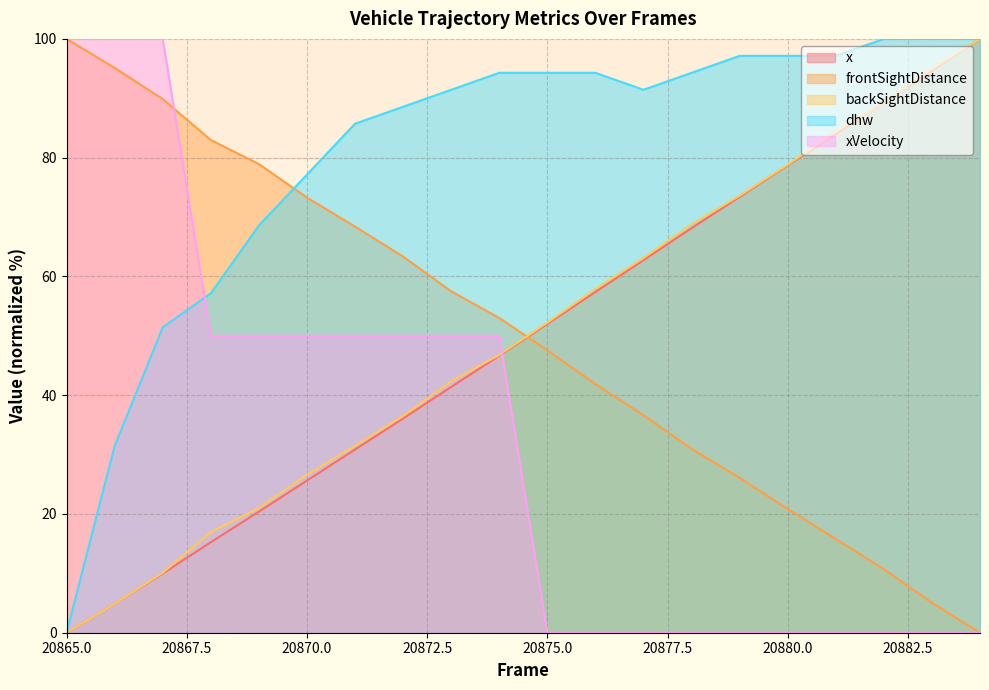

At how many categories does at least one series exceed 83?

17